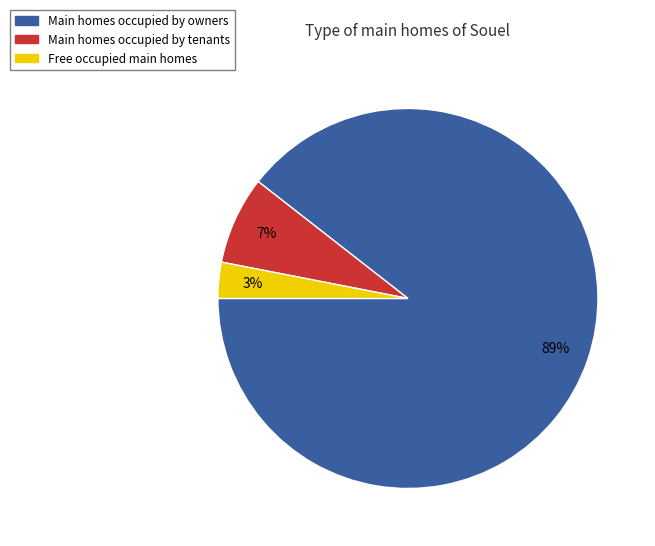

Is there any slice that represents more than half of the pie?

Yes